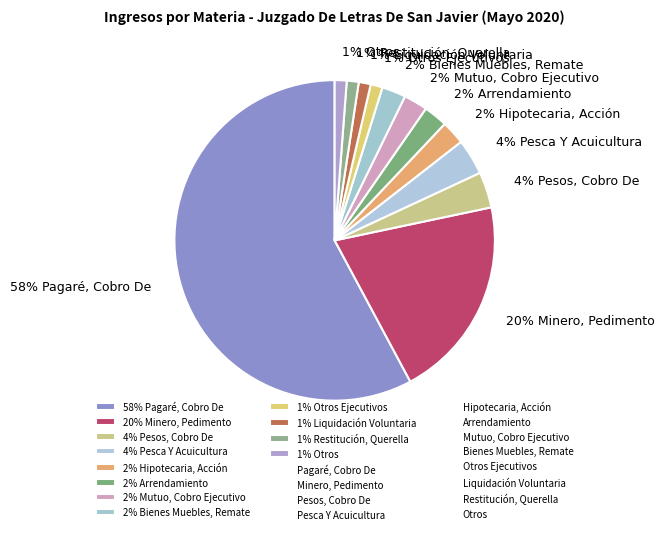

Do 1% Otros and 2% Bienes Muebles, Remate together represent more than half of the pie?

No